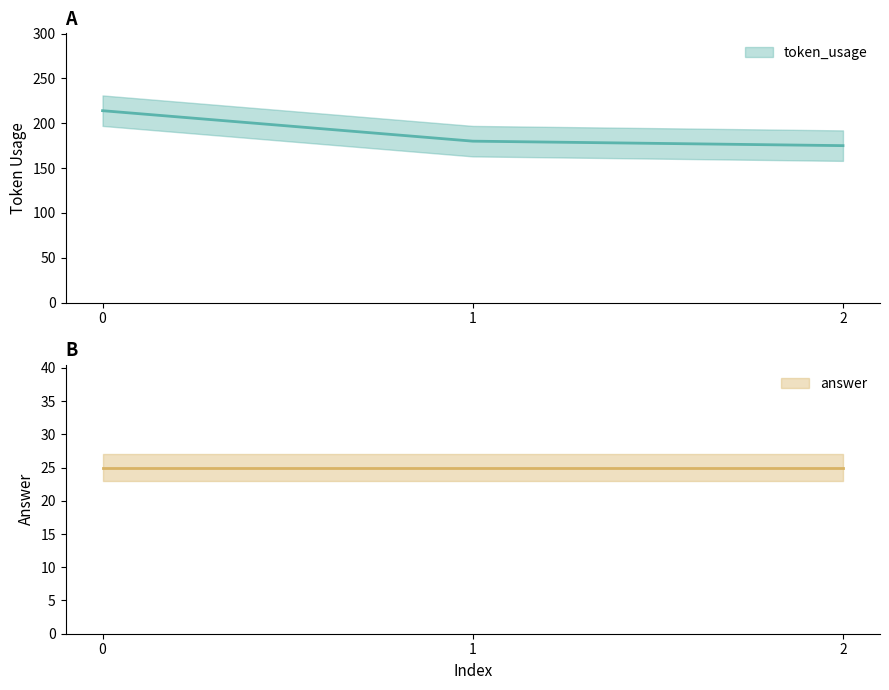

What is the maximum value shown in the chart?

214